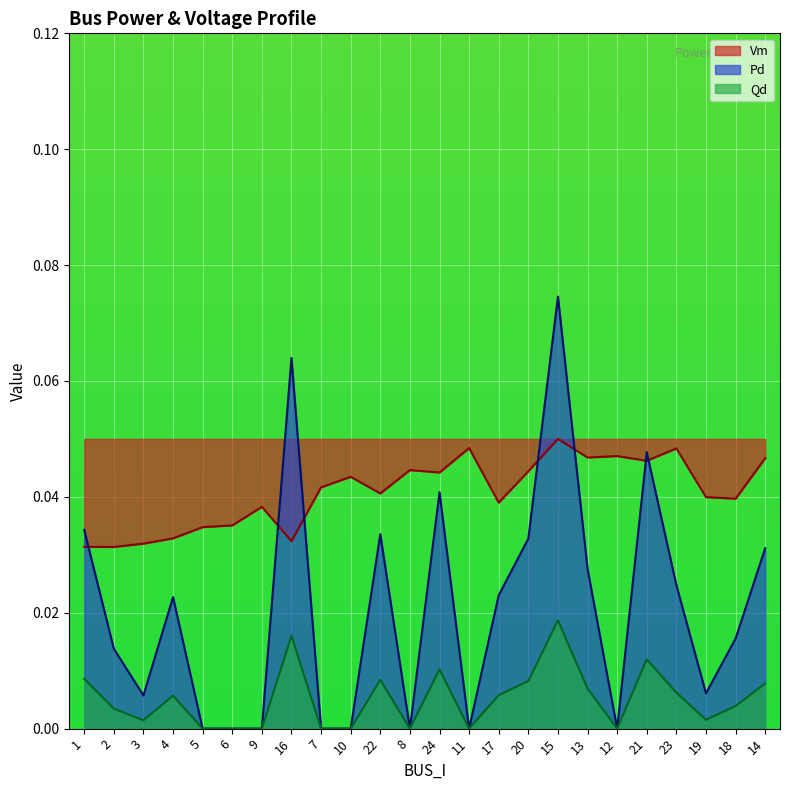

At how many categories does at least one series exceed 0?

24